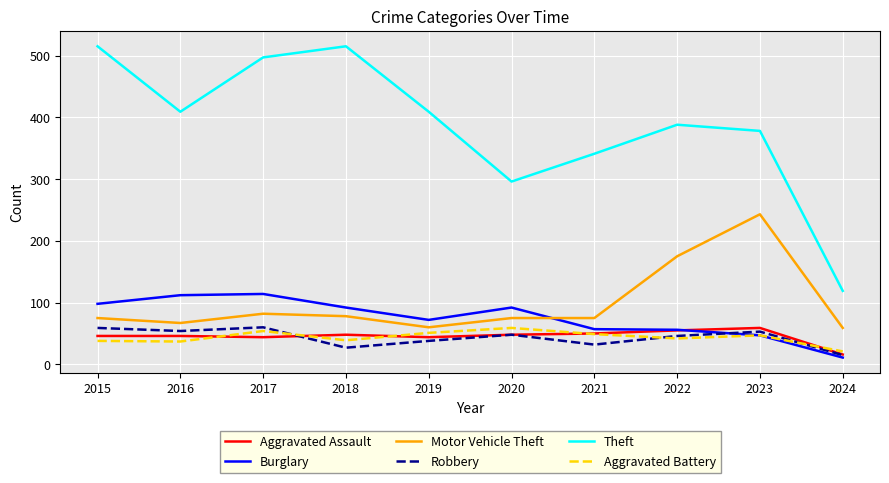

After their last crossing, which series has the higher values: Aggravated Assault or Burglary?

Aggravated Assault